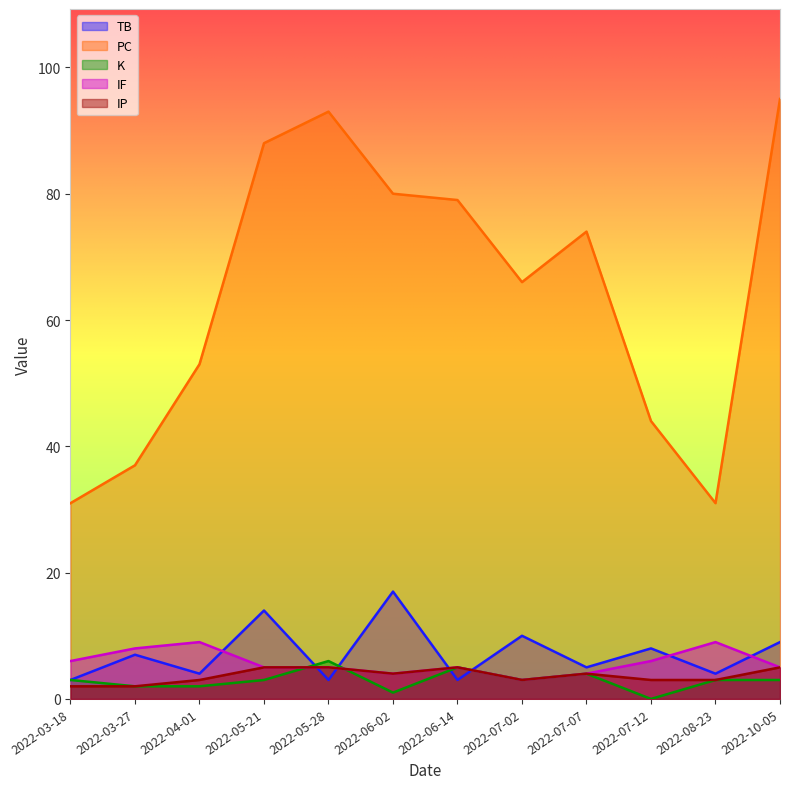

At which label is IP closest to 3?

2022-04-01